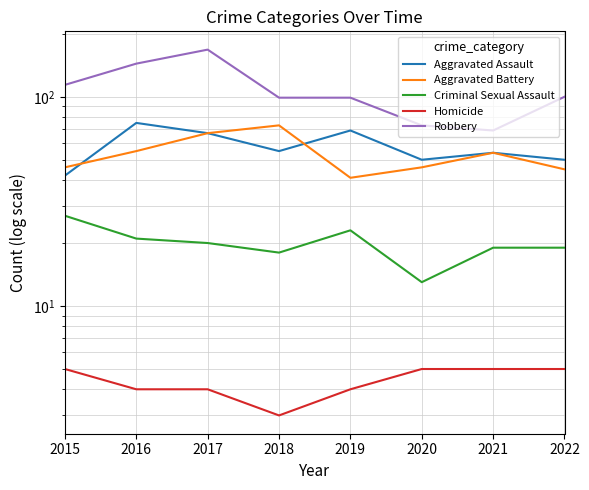

Between 2016 and 2022, which series saw the biggest shift?

Robbery